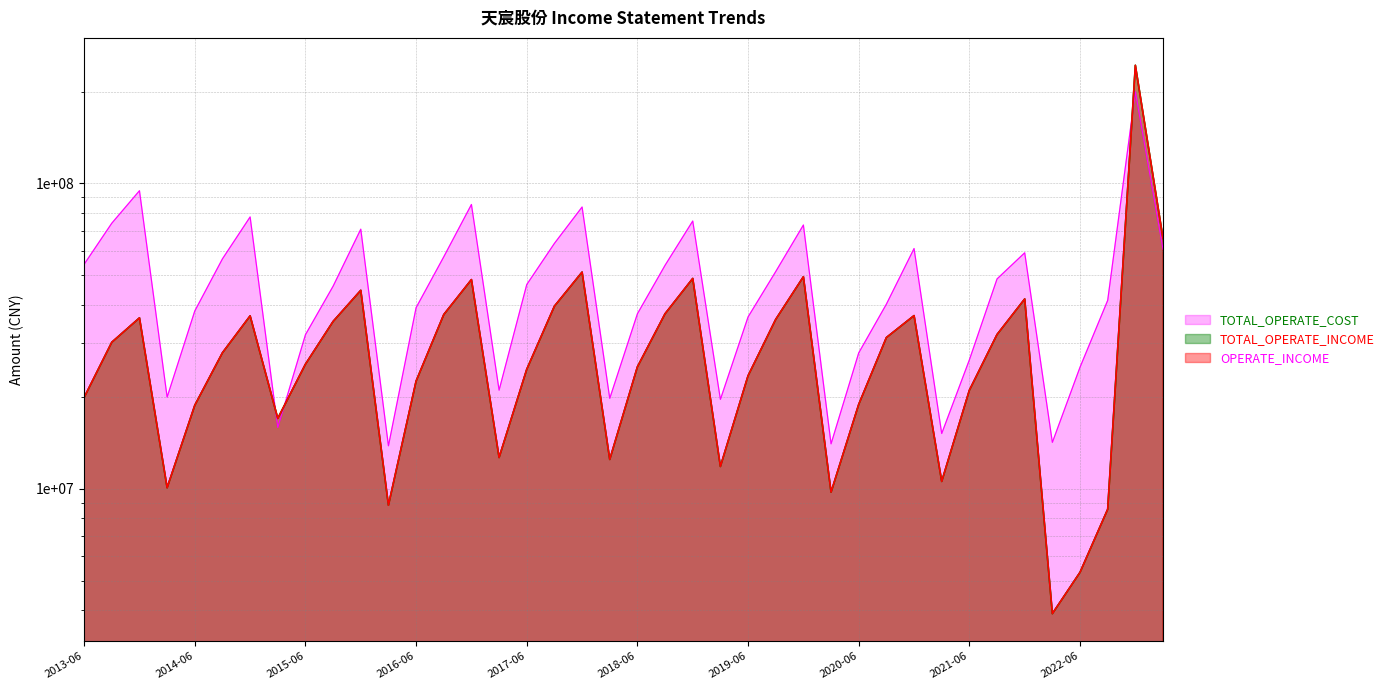

At which category does TOTAL_OPERATE_COST reach its first local valley?

2014-03-31